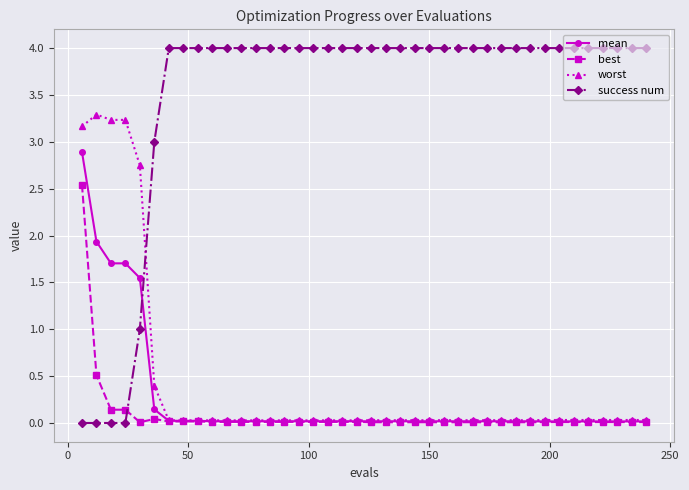

How many times do best and success num cross each other?

1